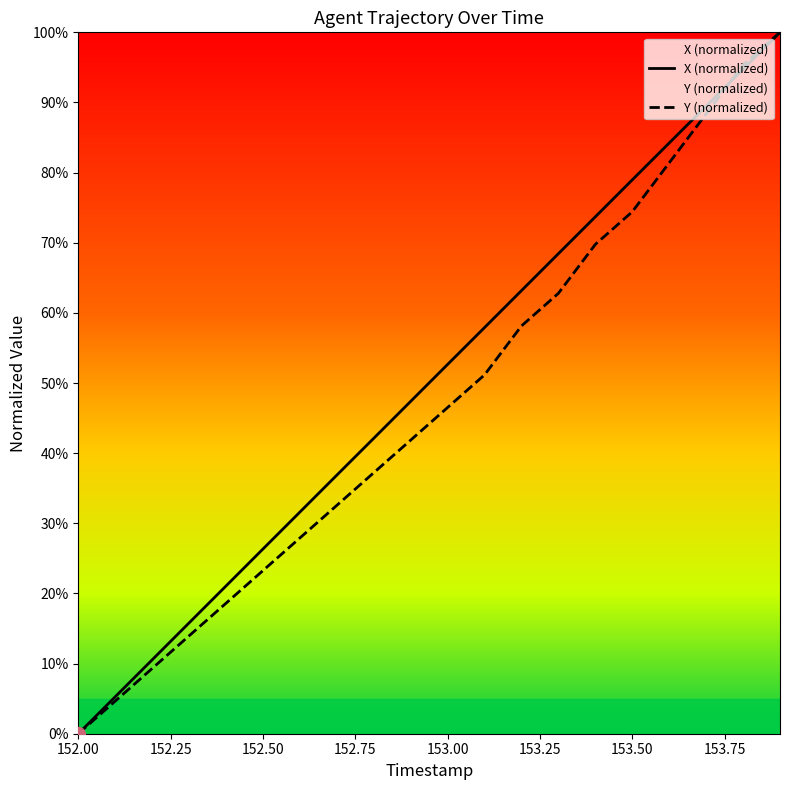

Which category has the lowest value in the X (normalized) series?

152.00